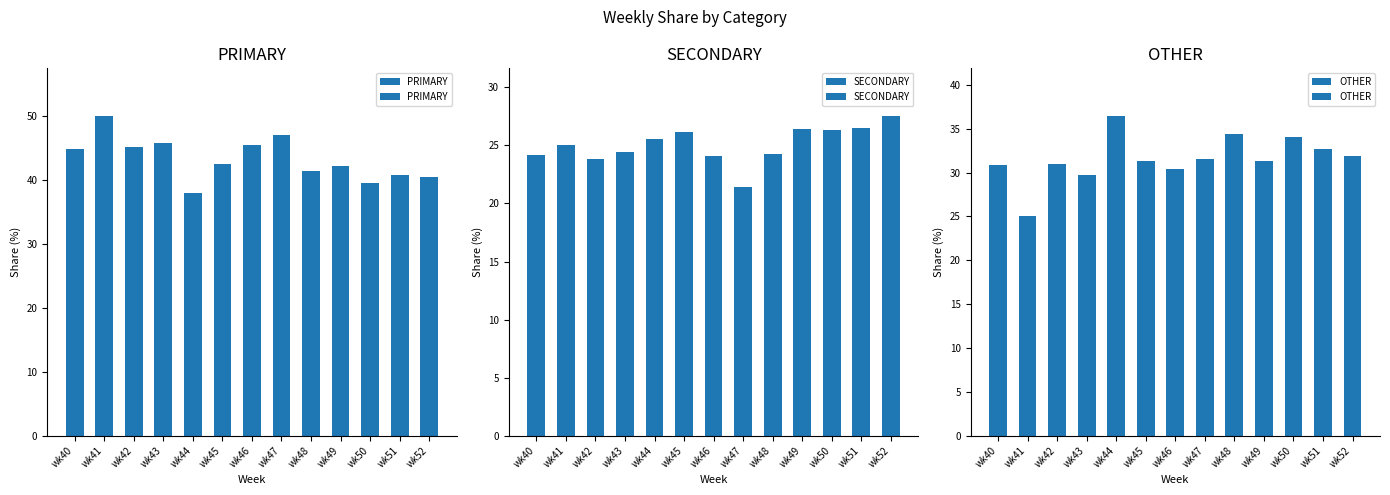

Rank the series by their average value, from lowest to highest.

SECONDARY, OTHER, PRIMARY